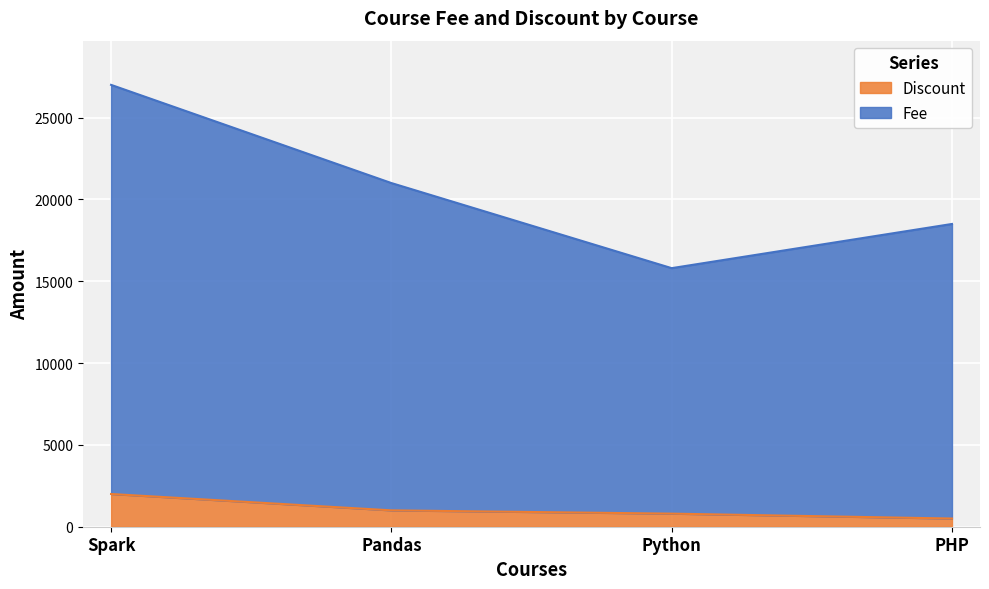

Reading left to right, what are all the values shown in this chart?

Fee: Spark=27000	Pandas=21000	Python=15800	PHP=18500
Discount: Spark=2000	Pandas=1000	Python=800	PHP=500